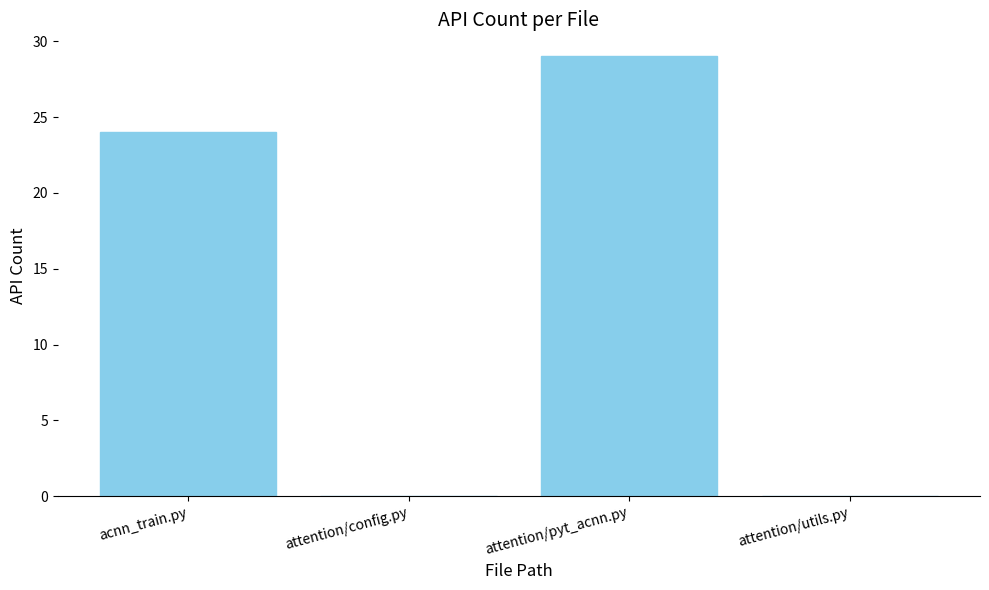

Reading right to left, what are all the values shown in this chart?

attention/utils.py=0	attention/pyt_acnn.py=29	attention/config.py=0	acnn_train.py=24